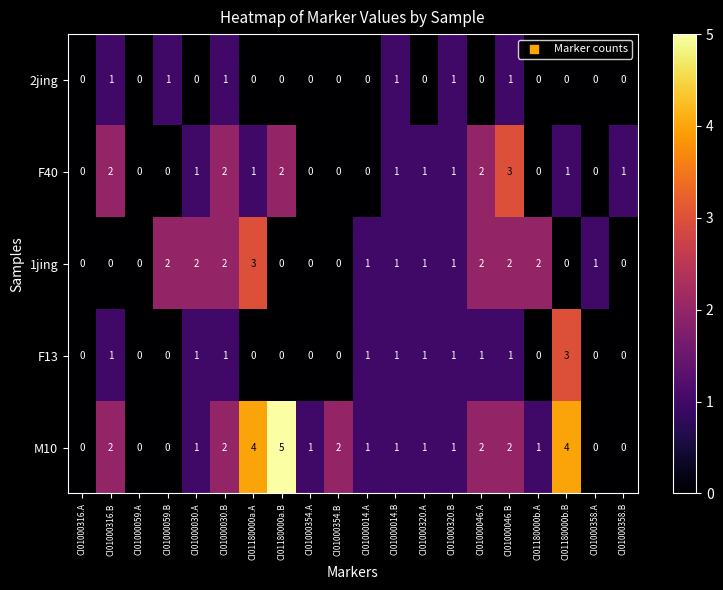

Is the value of F40 at CI01180000b.B greater than the value of M10 at CI01000059.A?

Yes